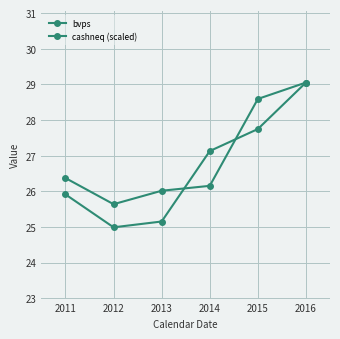

Which series ends up on top after the final intersection of bvps and cashneq (scaled)?

cashneq (scaled)